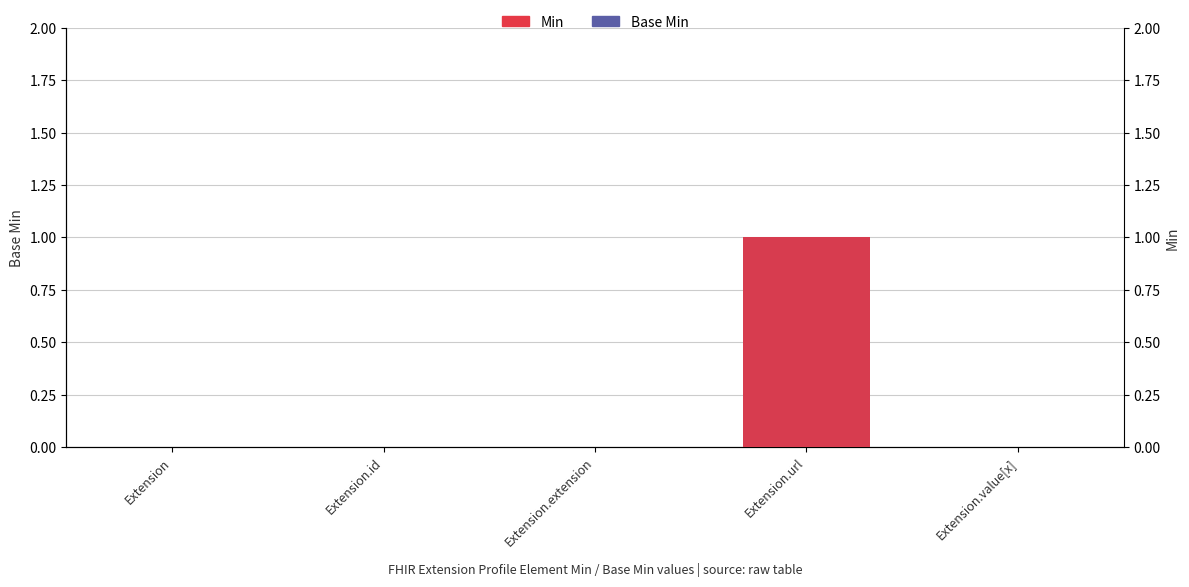

True or false: Min has a value of 0 at Extension.id.

False